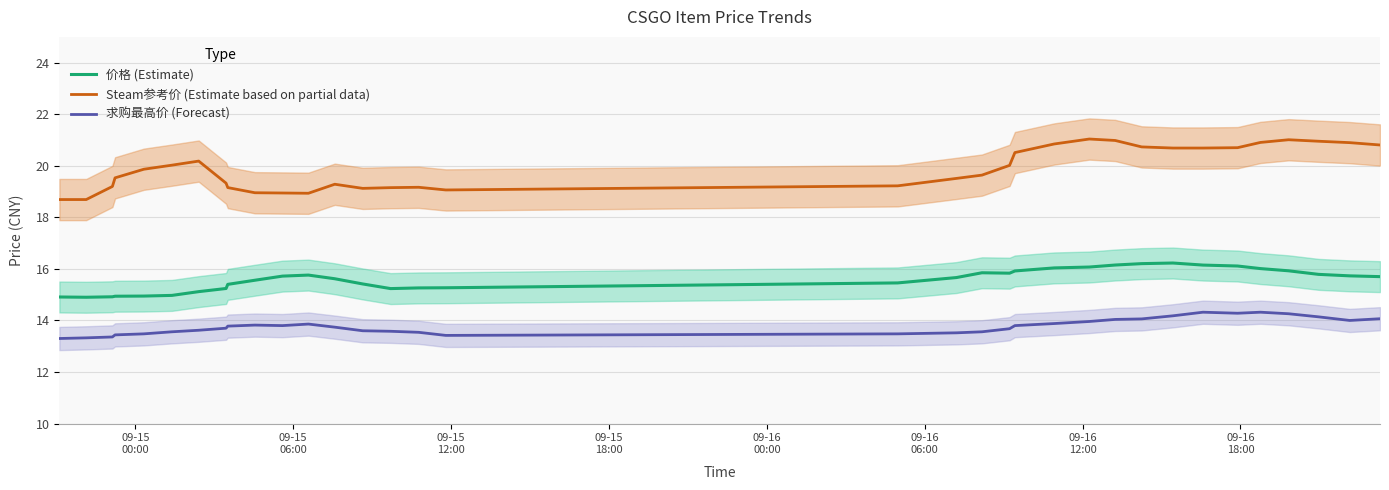

True or false: Steam参考价 (Estimate based on partial data) and 价格 (Estimate) intersect in this chart.

False